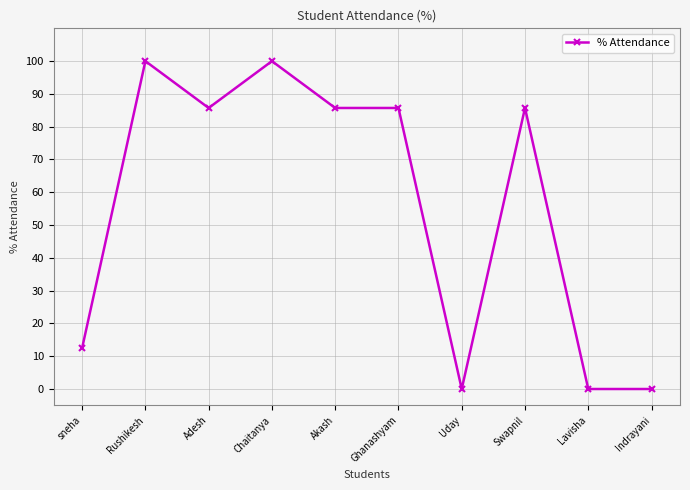

The value at Swapnil is 21.3. True or false?

False